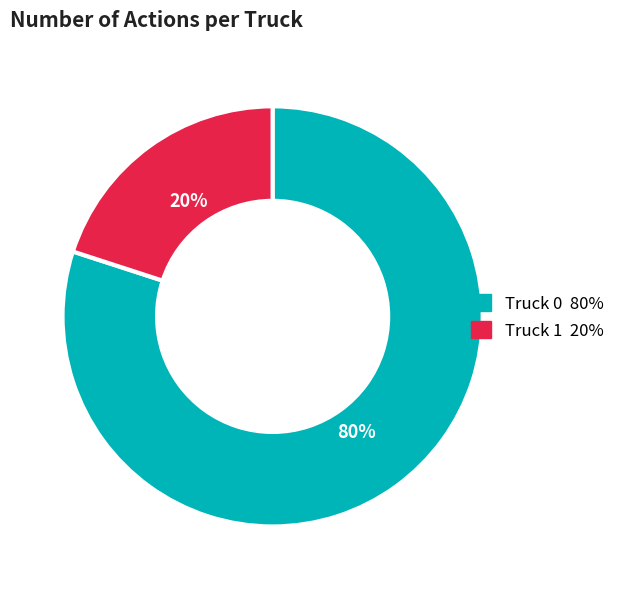

To the nearest percent, what is the difference between the Truck 0 and Truck 1 slice percentages?

60%